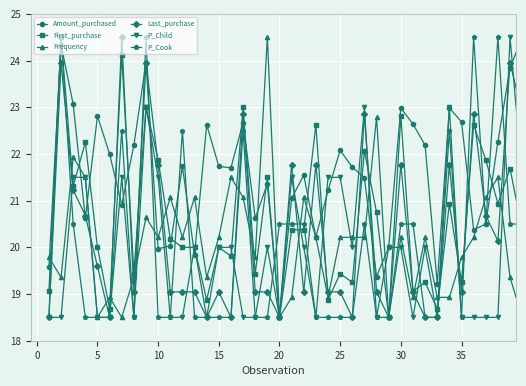

What is the difference between the maximum and minimum values in the First_purchase series?

6.0